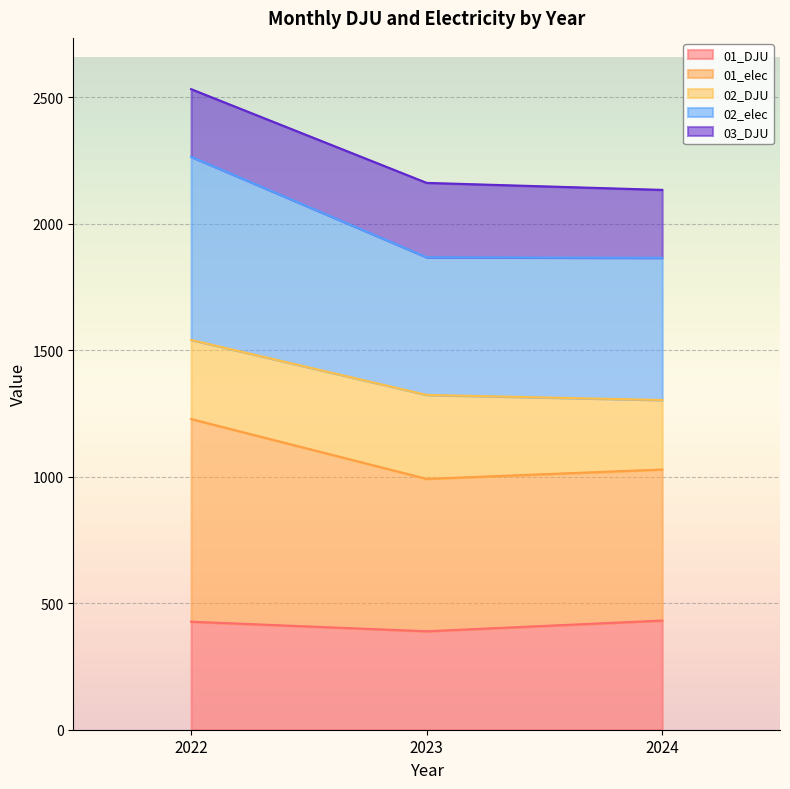

At which category does the chart reach its peak across all series?

2022